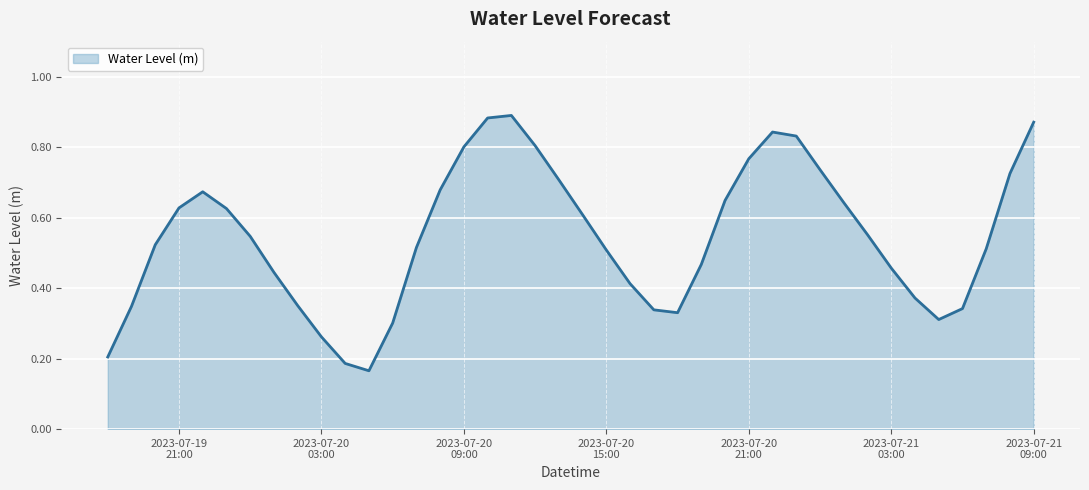

Rank the categories by value from highest to lowest.

2023-07-20 11:00:00, 2023-07-20 10:00:00, 2023-07-21 09:00:00, 2023-07-20 22:00:00, 2023-07-20 23:00:00, 2023-07-20 12:00:00, 2023-07-20 09:00:00, 2023-07-20 21:00:00, 2023-07-21 00:00:00, 2023-07-21 08:00:00, 2023-07-20 13:00:00, 2023-07-20 08:00:00, 2023-07-19 22:00:00, 2023-07-20 20:00:00, 2023-07-21 01:00:00, 2023-07-19 21:00:00, 2023-07-19 23:00:00, 2023-07-20 14:00:00, 2023-07-21 02:00:00, 2023-07-20 00:00:00, 2023-07-19 20:00:00, 2023-07-20 07:00:00, 2023-07-21 07:00:00, 2023-07-20 15:00:00, 2023-07-20 19:00:00, 2023-07-21 03:00:00, 2023-07-20 01:00:00, 2023-07-20 16:00:00, 2023-07-21 04:00:00, 2023-07-20 02:00:00, 2023-07-19 19:00:00, 2023-07-21 06:00:00, 2023-07-20 17:00:00, 2023-07-20 18:00:00, 2023-07-21 05:00:00, 2023-07-20 06:00:00, 2023-07-20 03:00:00, 2023-07-19 18:00:00, 2023-07-20 04:00:00, 2023-07-20 05:00:00